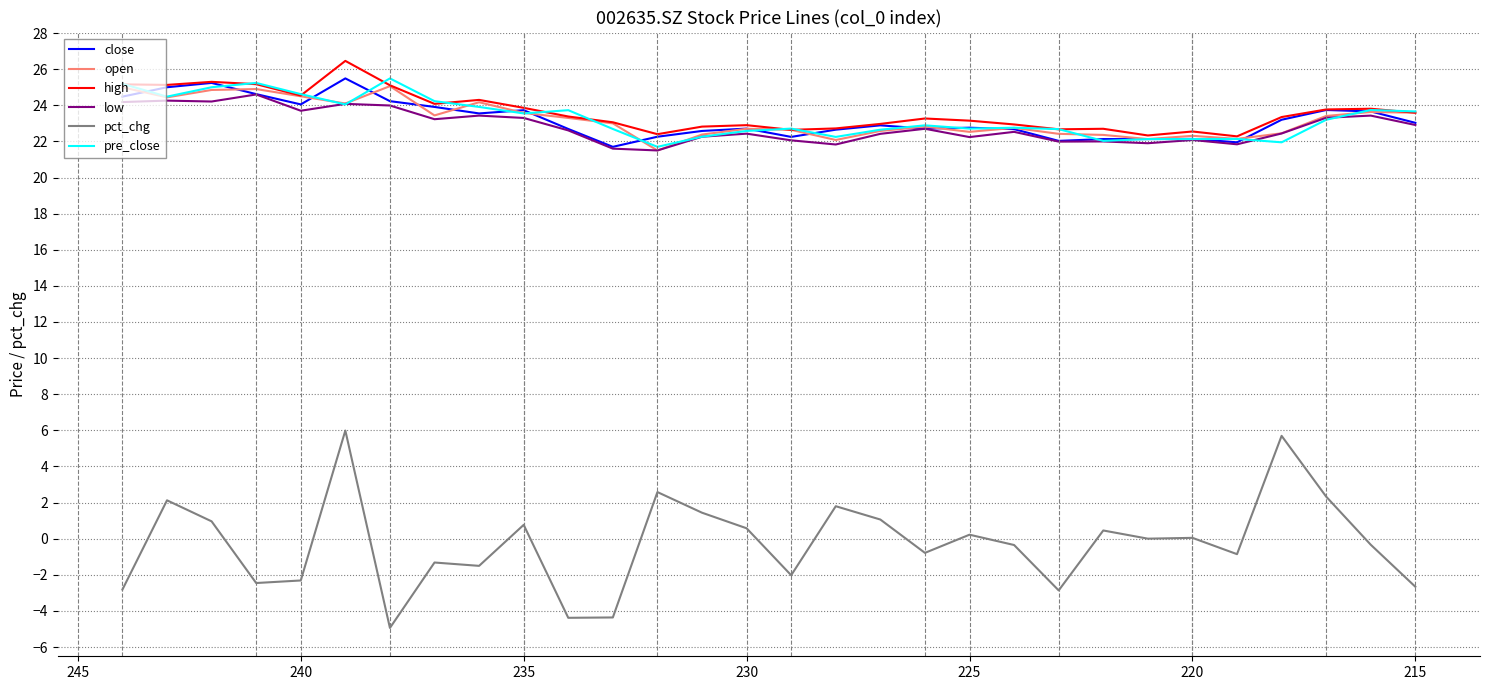

What is the highest value of the close series?

25.5